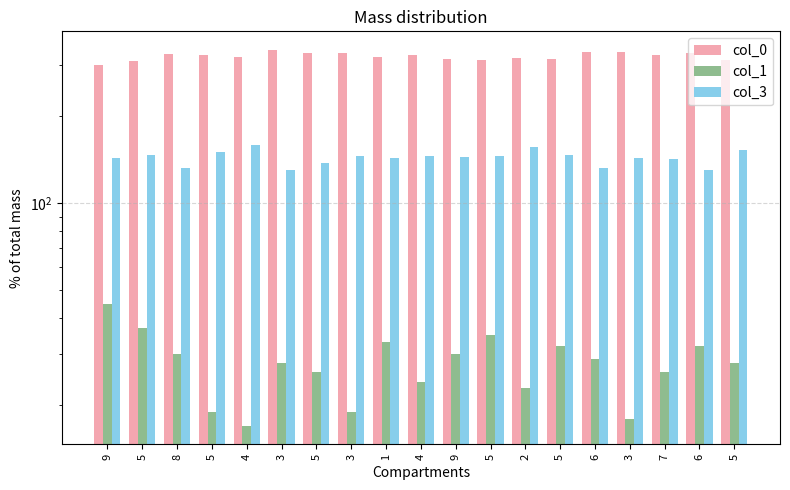

What is the difference between the col_3 values at 5 and 6?

15